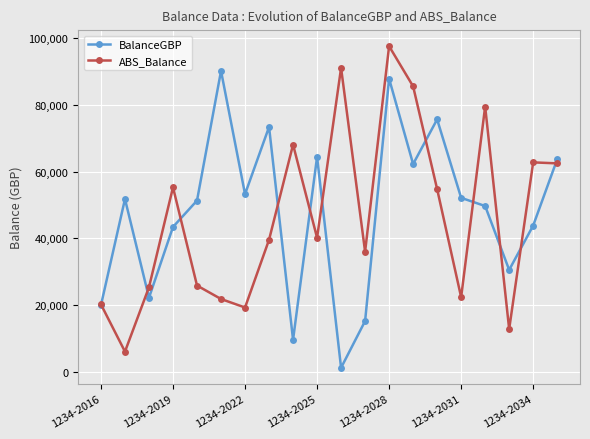

In ABS_Balance, how many points are lower than both neighbors (excluding endpoints)?

6